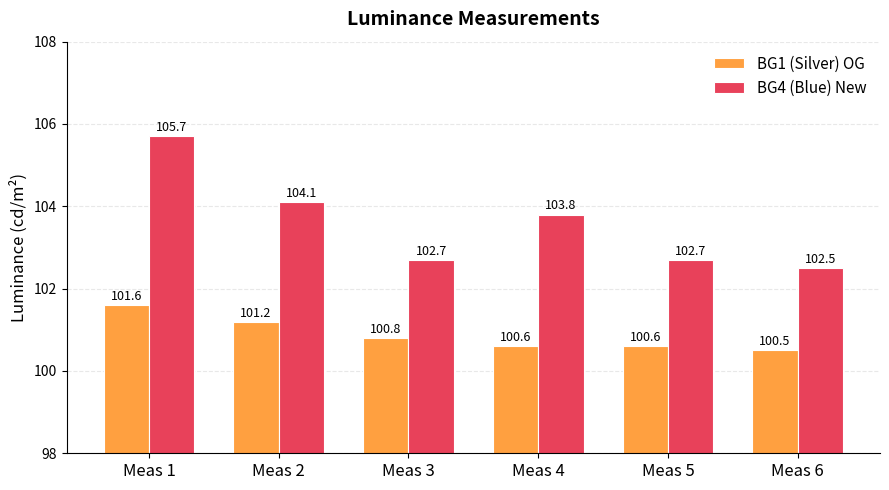

True or false: BG1 (Silver) OG has a value of 31.4 at Meas 1.

False